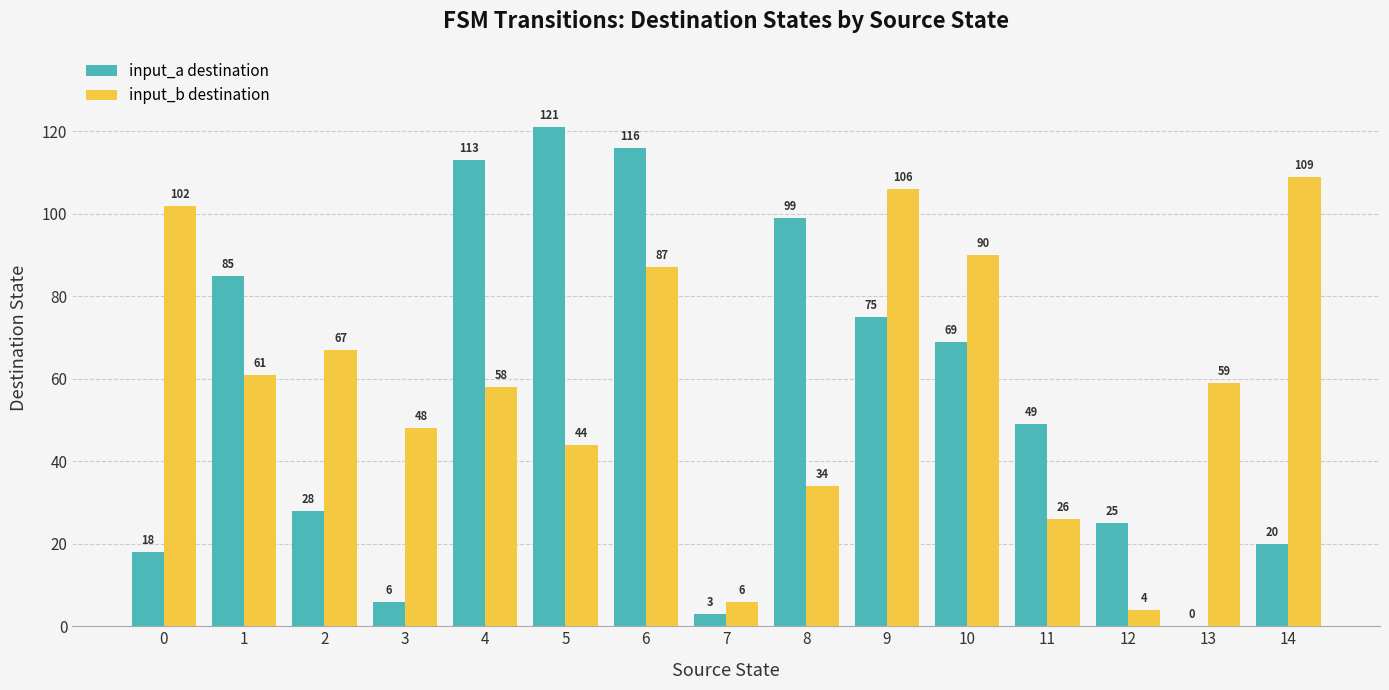

What are all the series names shown in the legend?

input_a destination, input_b destination